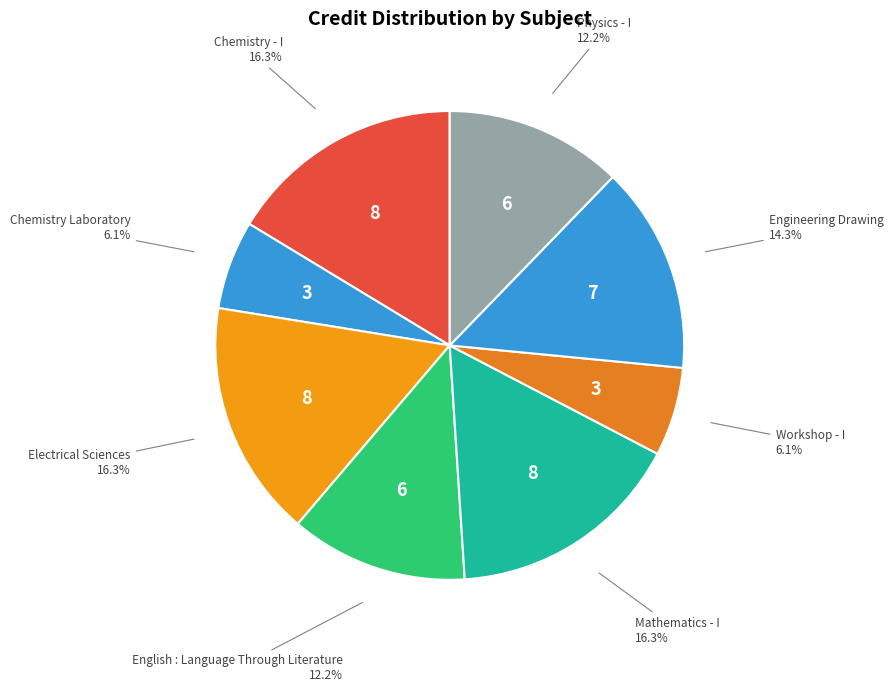

What is the ratio of the value at Workshop - I to the value at Chemistry Laboratory?

1.0